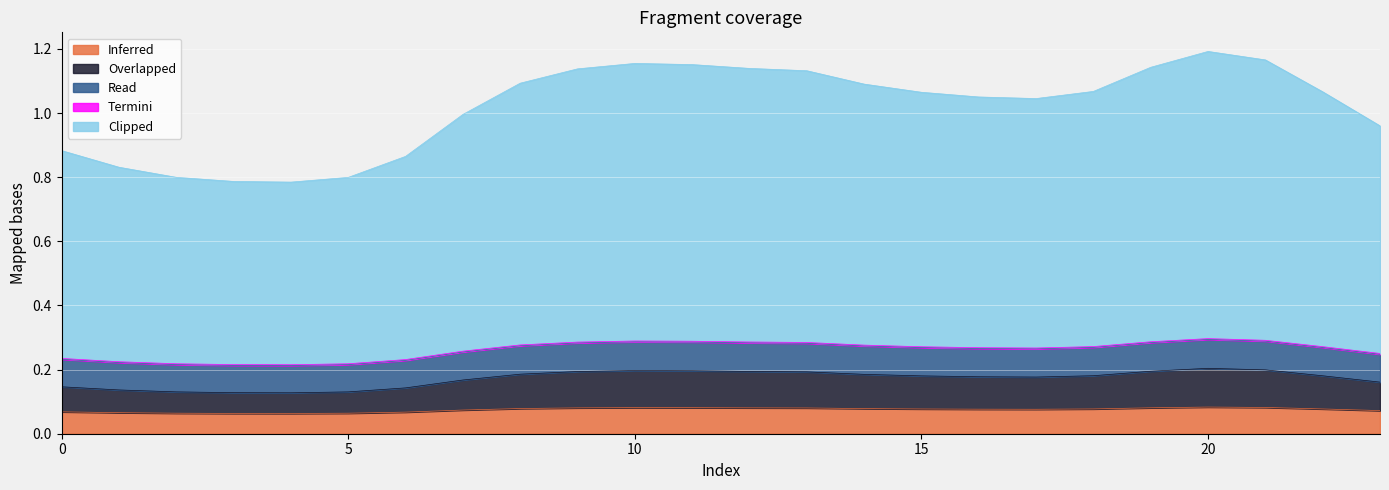

What is the difference between the maximum and minimum values in the Overlapped series?

0.1